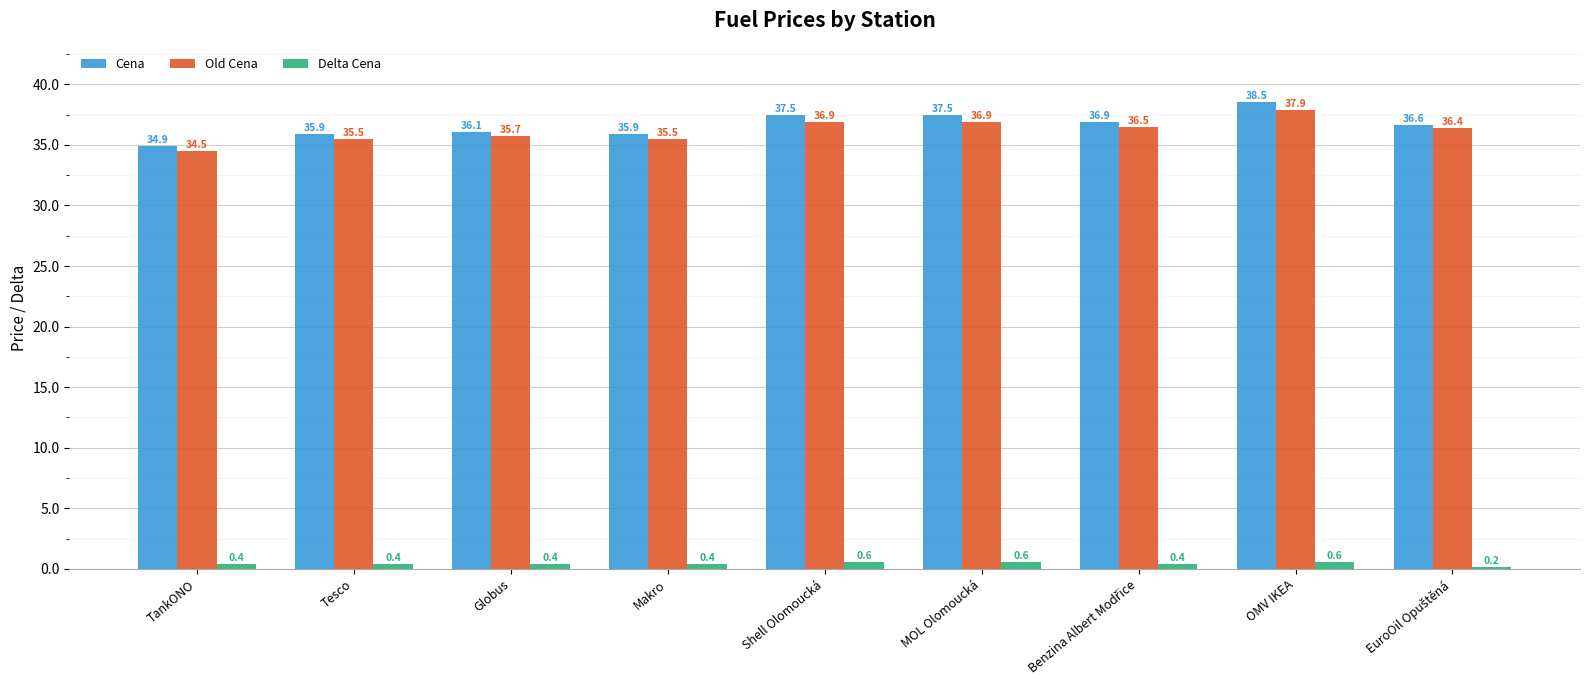

The value of Old Cena at MOL Olomoucká is 63.5. True or false?

False